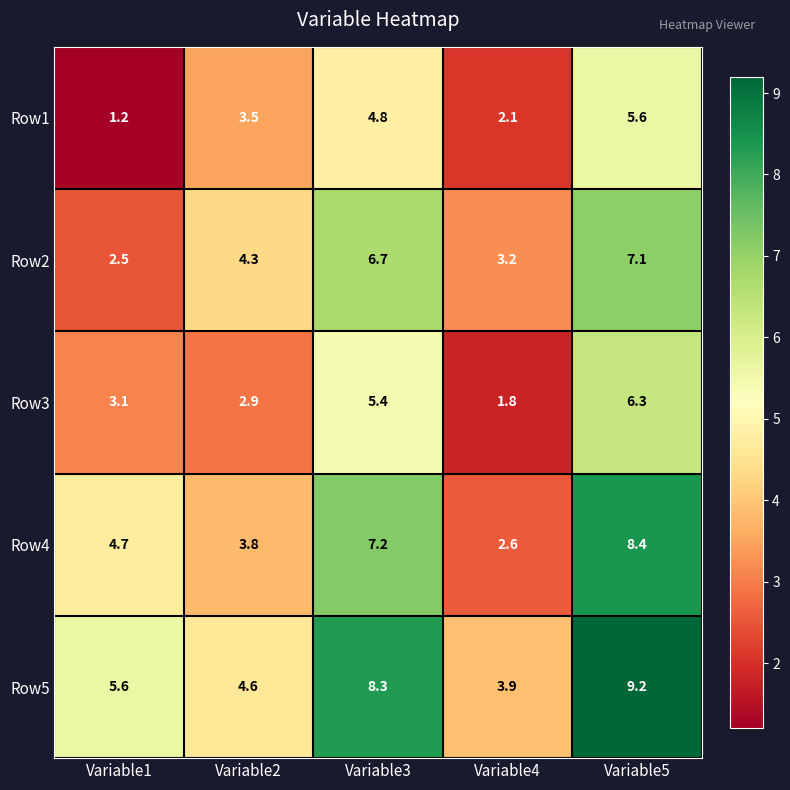

The Row2 series shows 1.4 at Variable2. True or false?

False